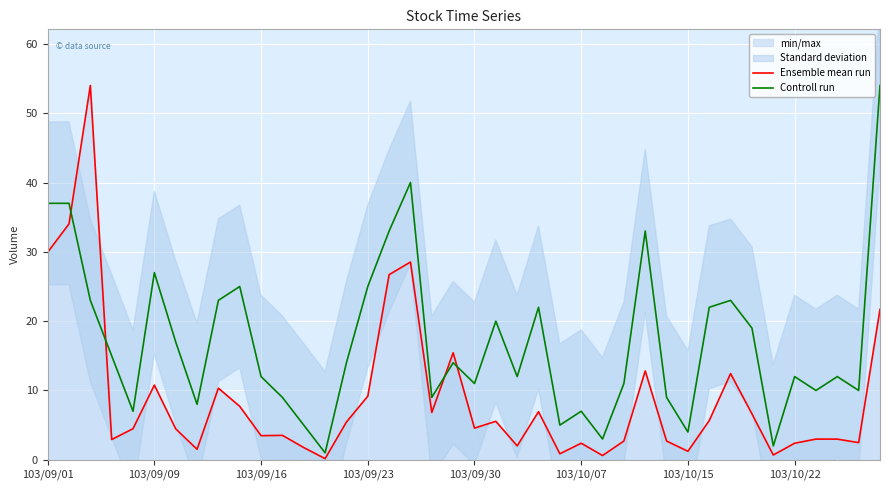

What position from the right is 39?

1